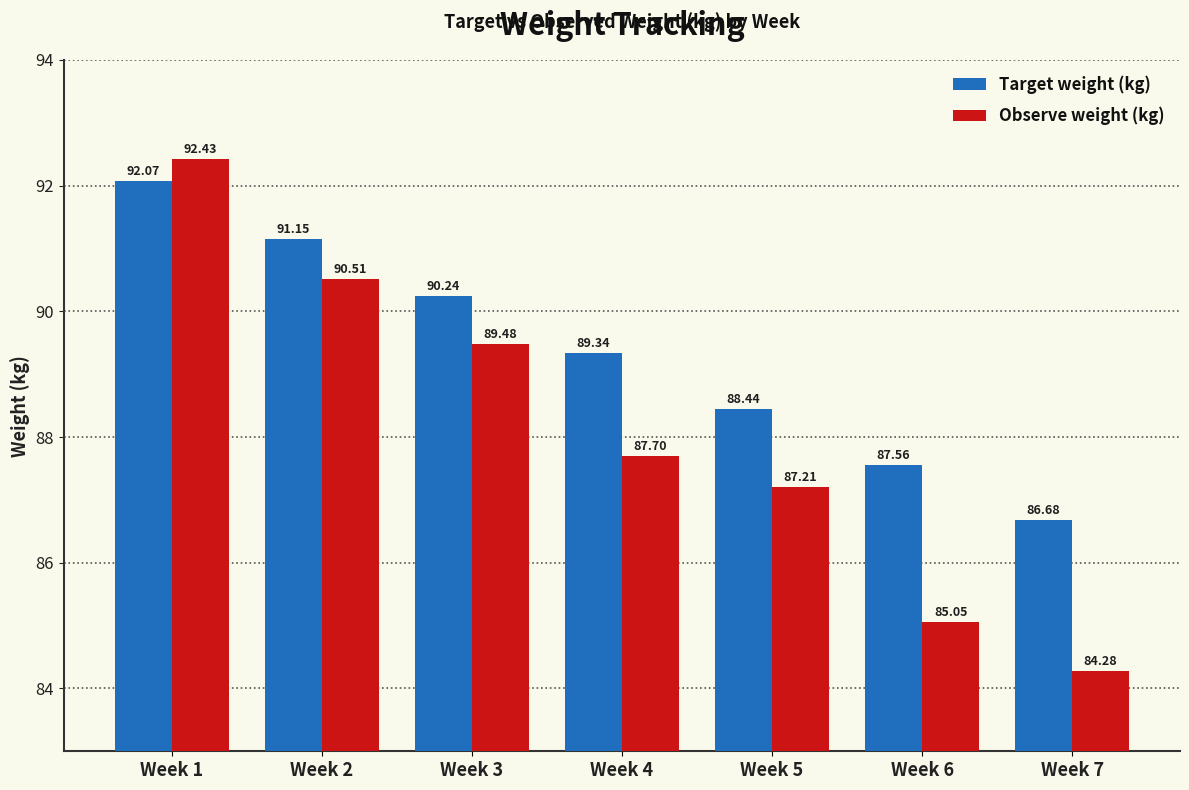

Is it true that Observe weight (kg) equals 90.5 at Week 2?

True